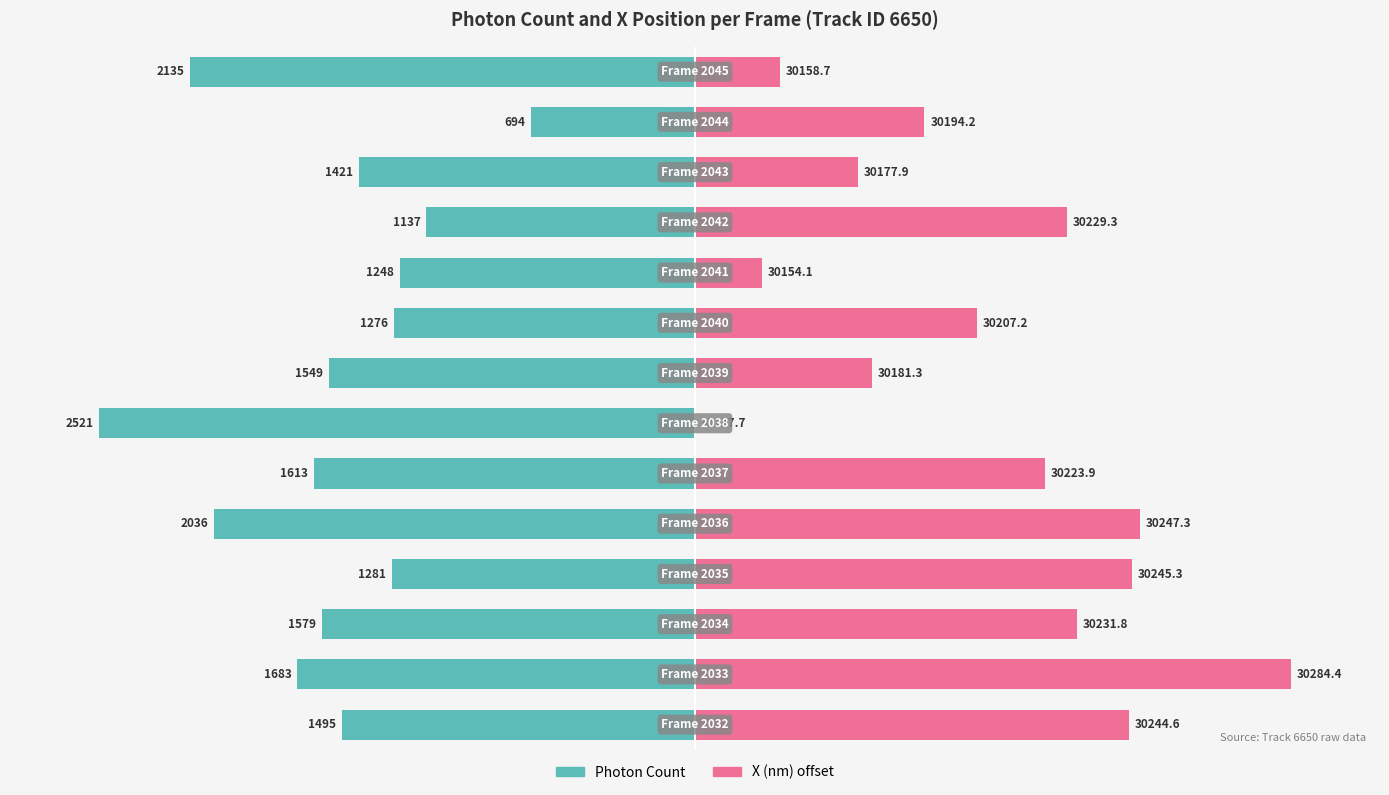

Does the chart contain stacked bars?

No